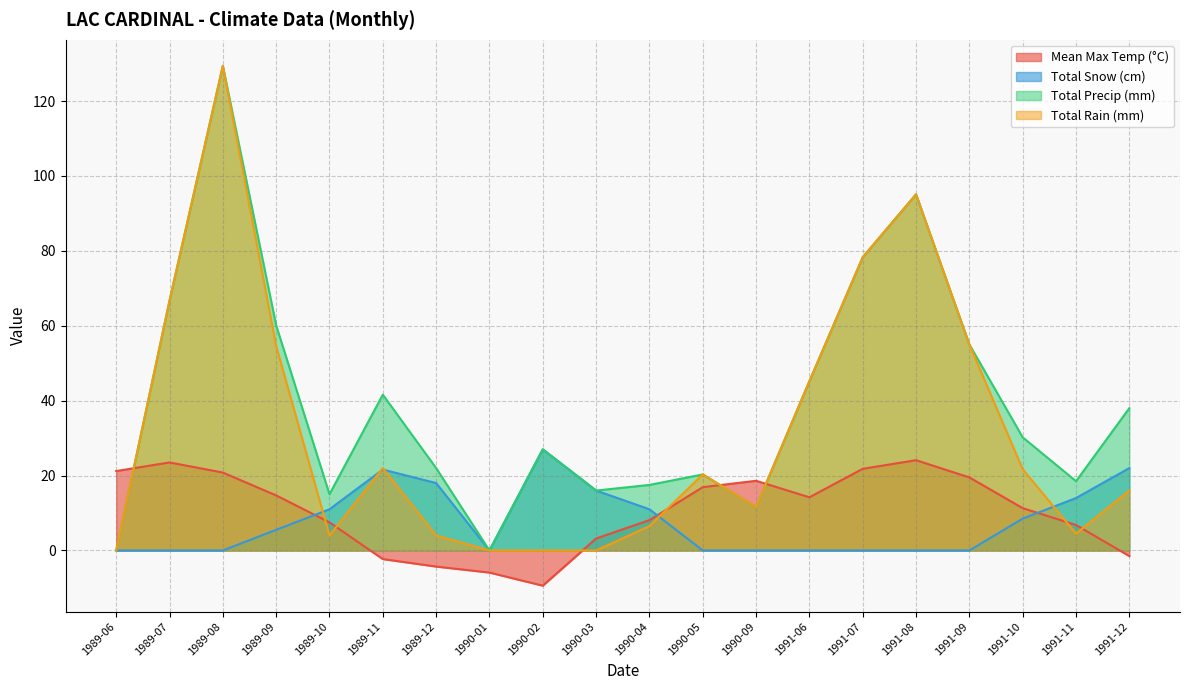

Which series ends up on top after the final intersection of Total Snow (cm) and Mean Max Temp (°C)?

Total Snow (cm)